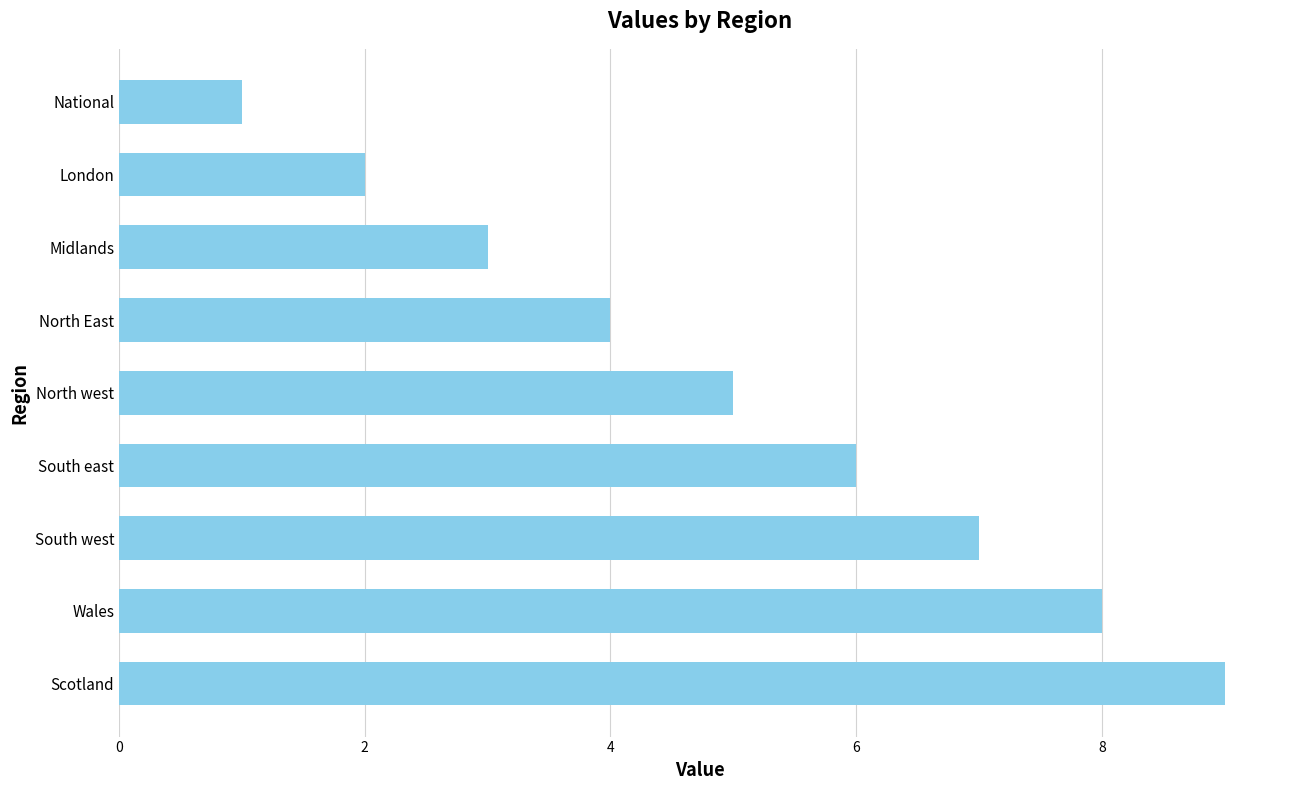

The chart shows a value of 3 at London. True or false?

False